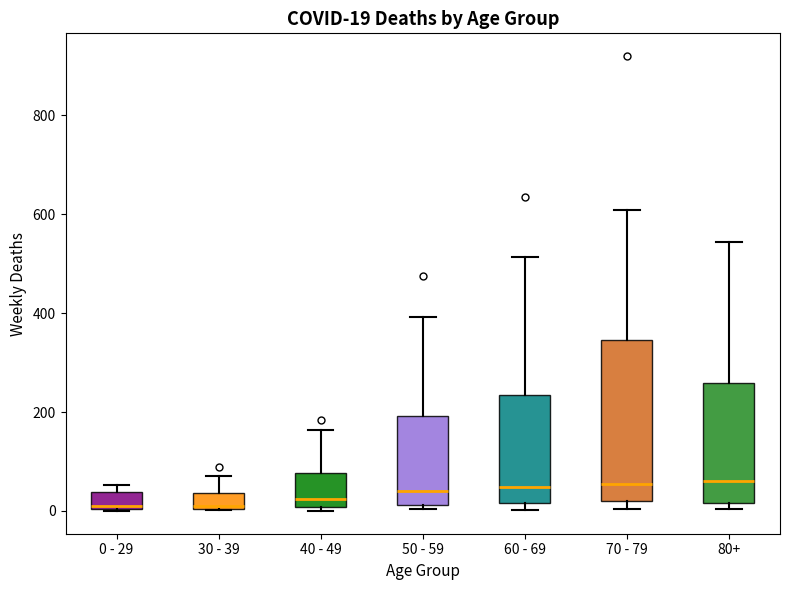

Comparing the boxes themselves (not the whiskers), which one is the tallest?

70 - 79